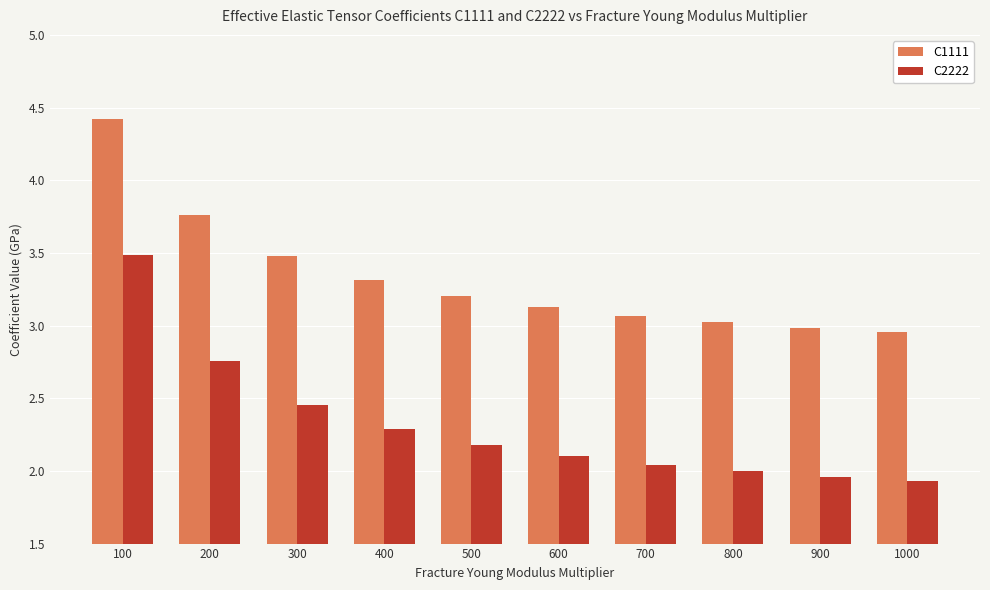

Which series has the largest range (max minus min)?

C2222